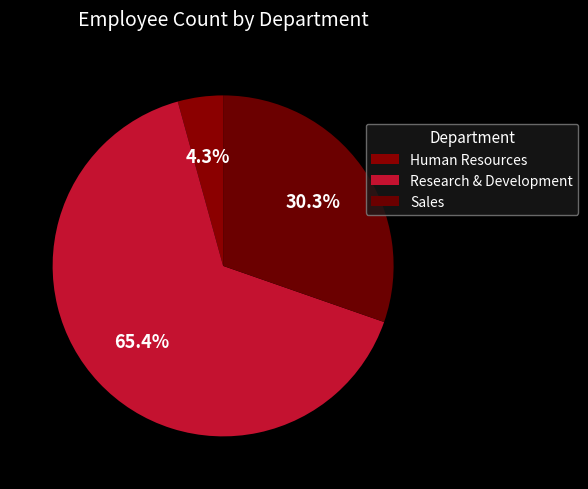

What is the change in value from Human Resources to Research & Development?

+2694